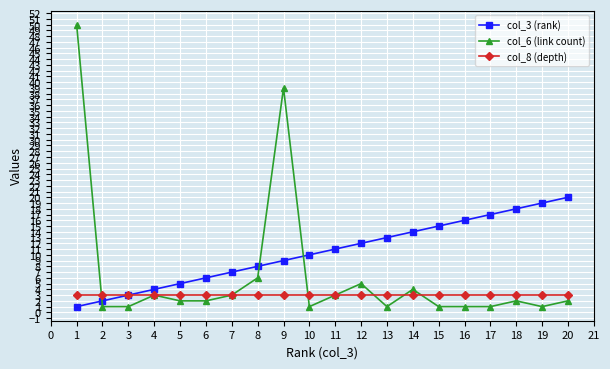

What is the sum of the col_3 (rank) values at 15 and 4?

19